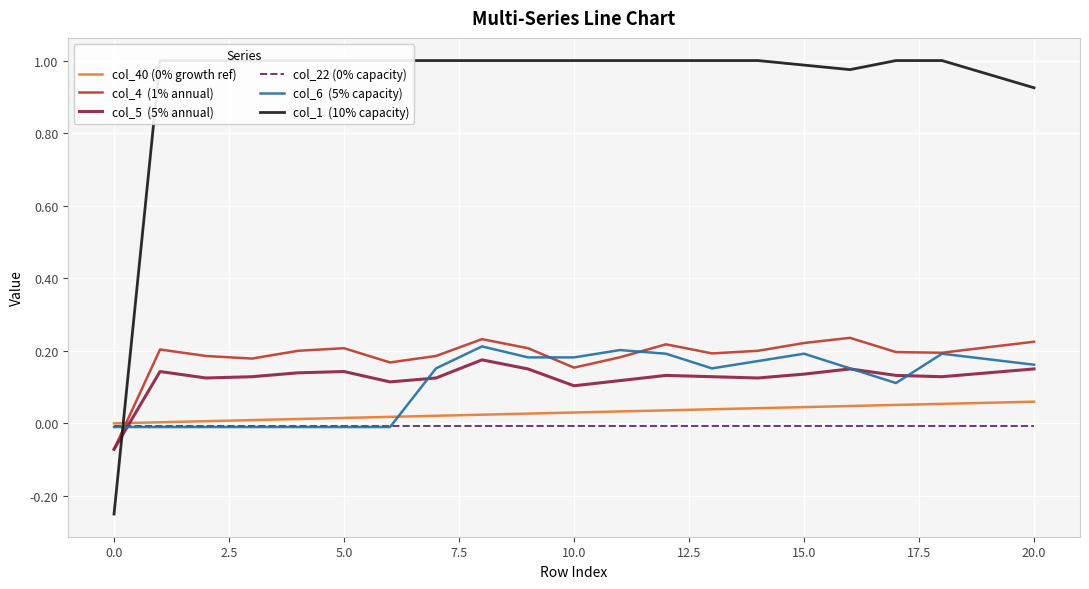

How many data points does each series have?

21